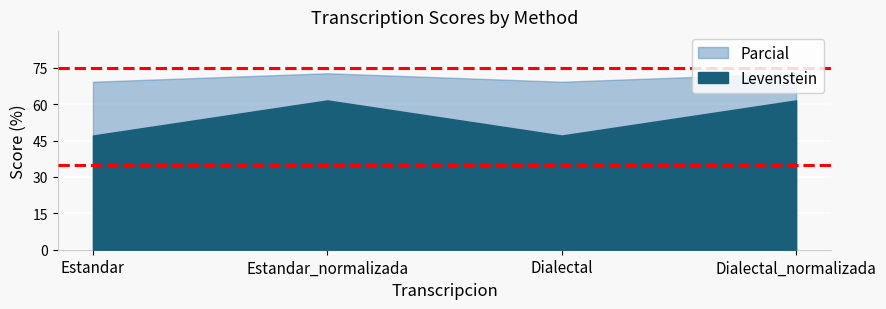

List the series in order of their peak value, highest first.

Parcial, Levenstein